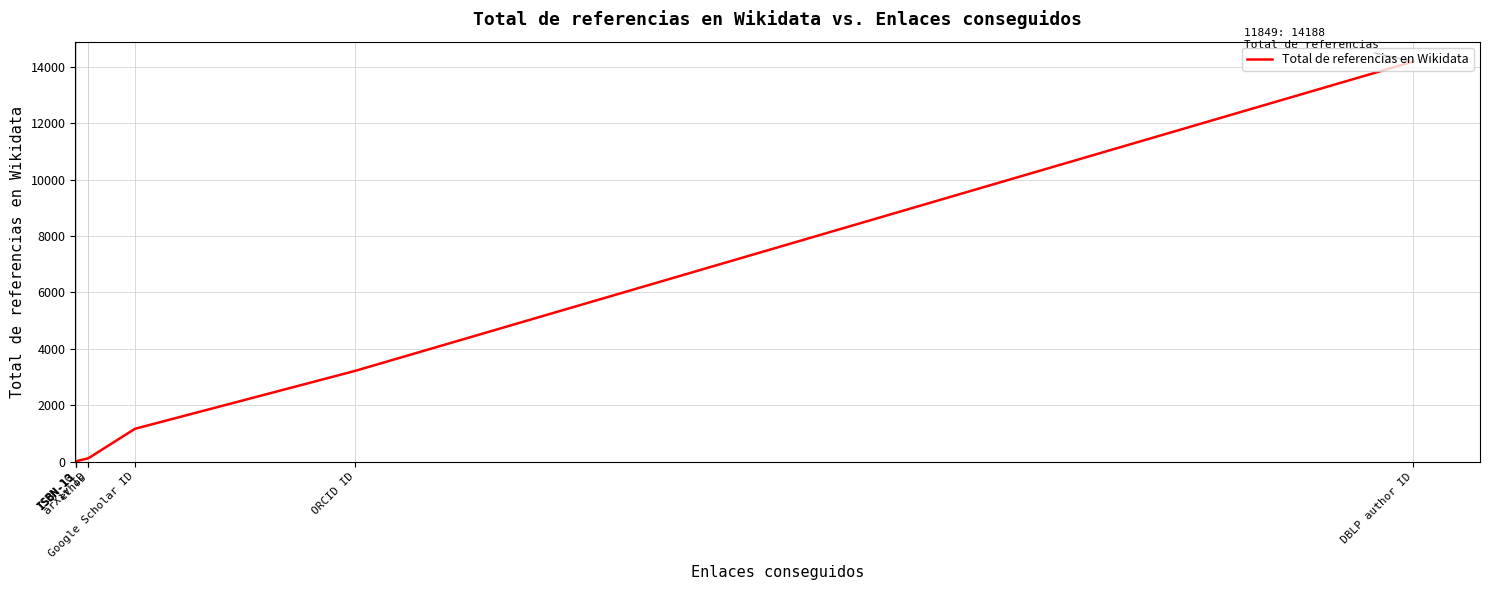

What is the change in value from ORCID ID to ethos?

-3100